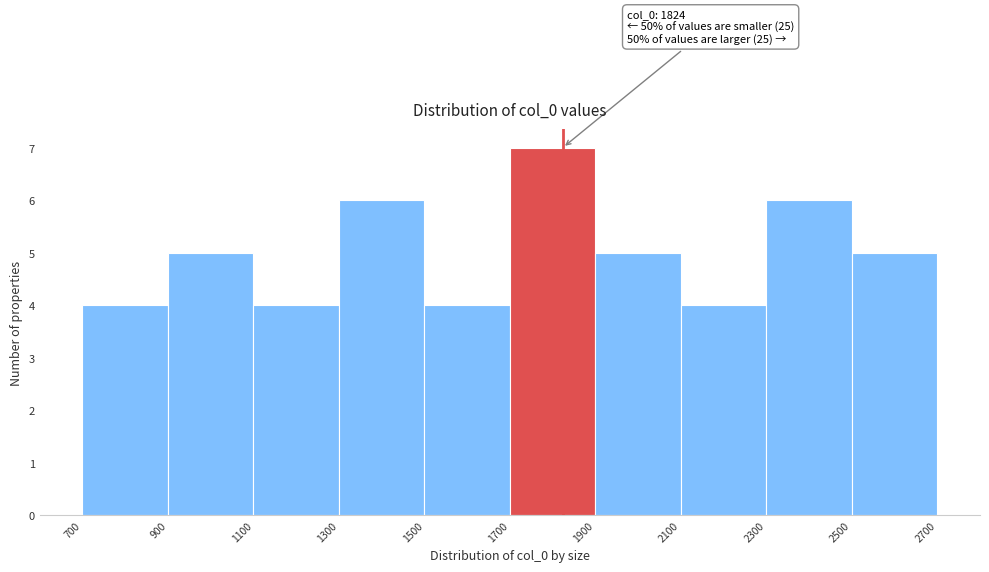

Which range on the x-axis has the tallest bar?

1700 to 1900